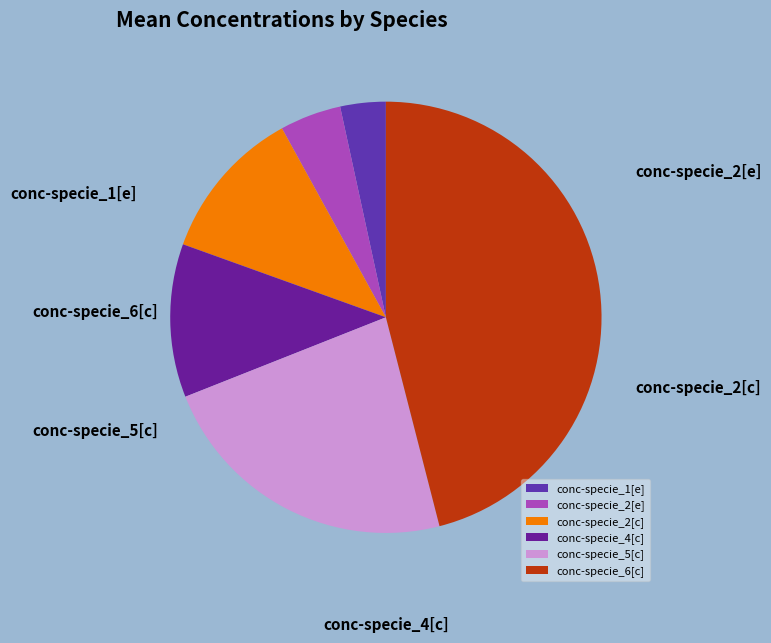

How many segments does this pie chart have?

6